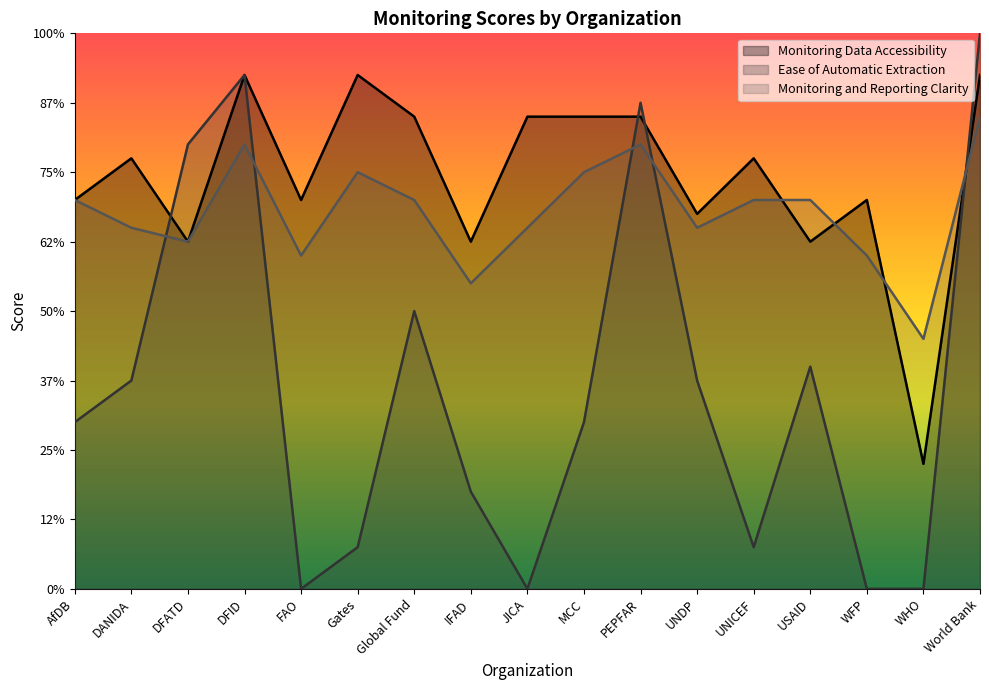

Which series has the largest range (max minus min)?

Ease of Automatic Extraction